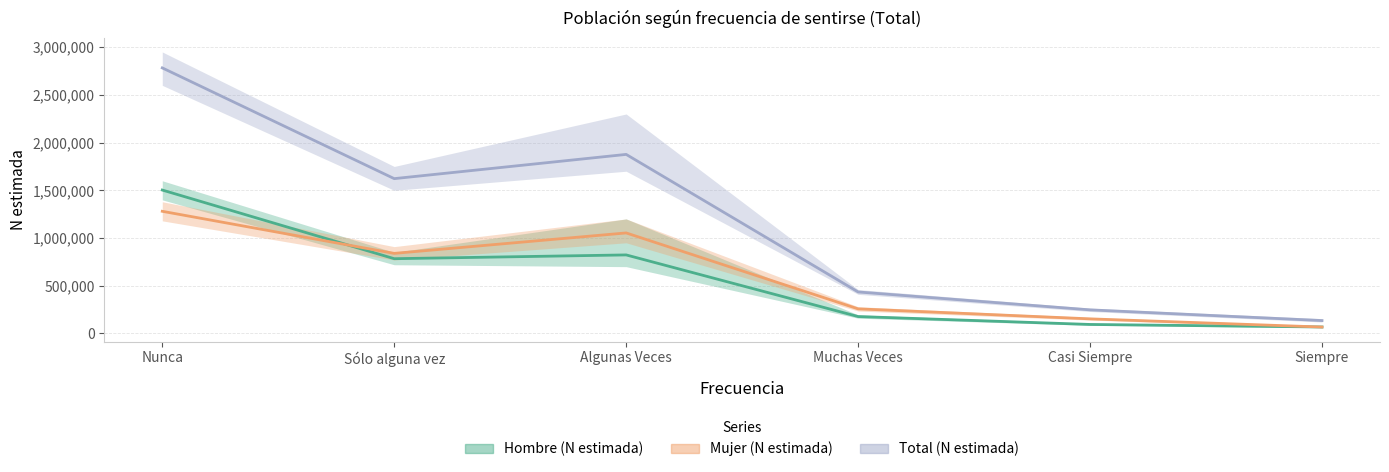

Reading left to right, transcribe all the data shown in this chart.

Hombre (N estimada): 1502896	783399	822952	177129	94264	67841
Mujer (N estimada): 1280170	839018	1053423	257666	152912	67101
Total (N estimada): 2783066	1622417	1876375	434795	247175	134942